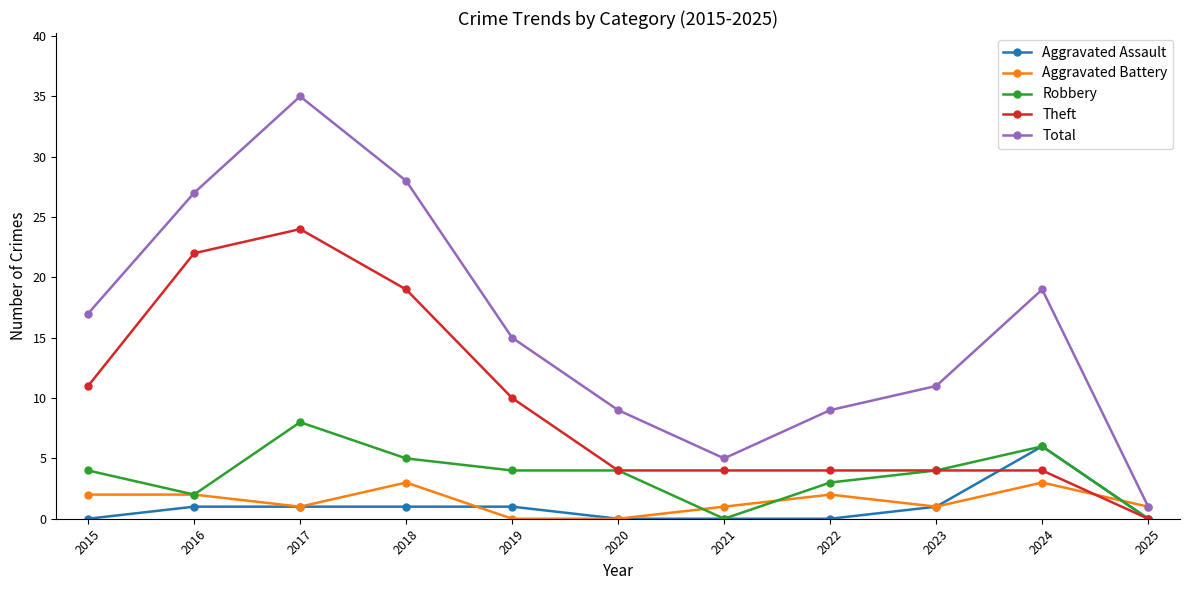

Read the Theft value at 2017, to the nearest 10.

20